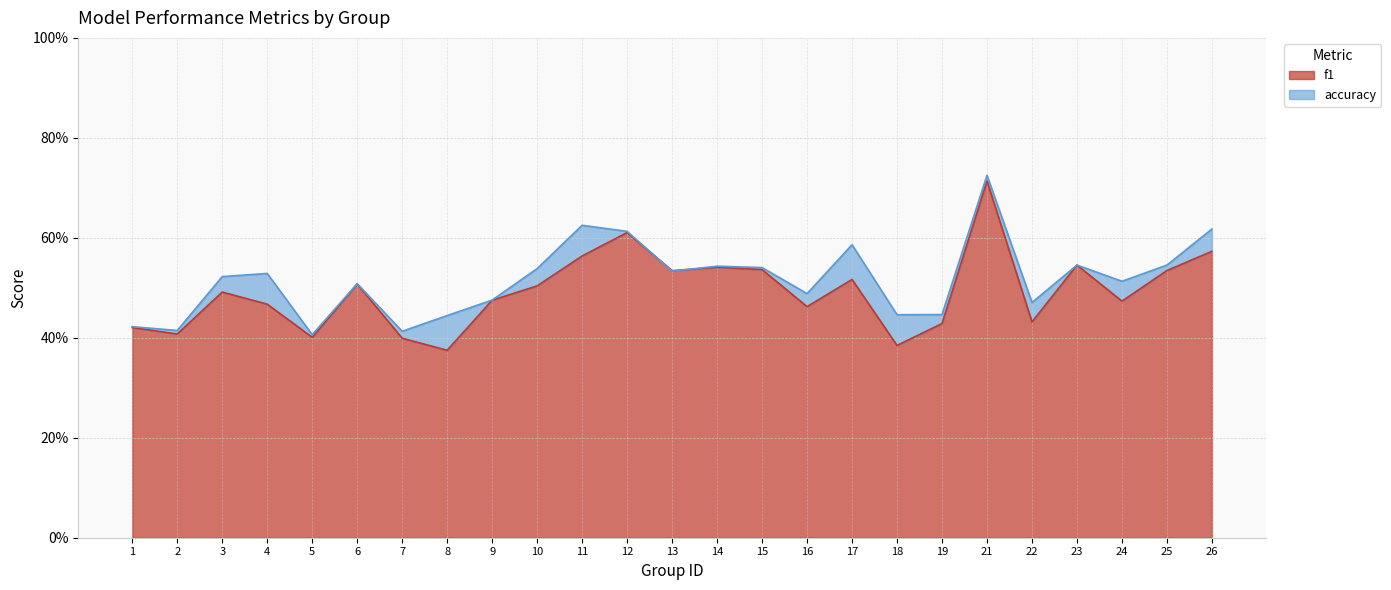

Between 2 and 7, which is larger?

2